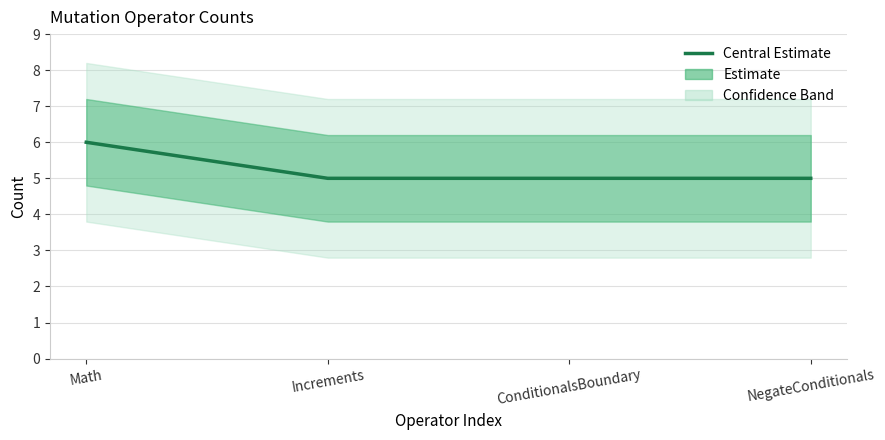

Rank the categories by value from highest to lowest.

Math, Increments, ConditionalsBoundary, NegateConditionals